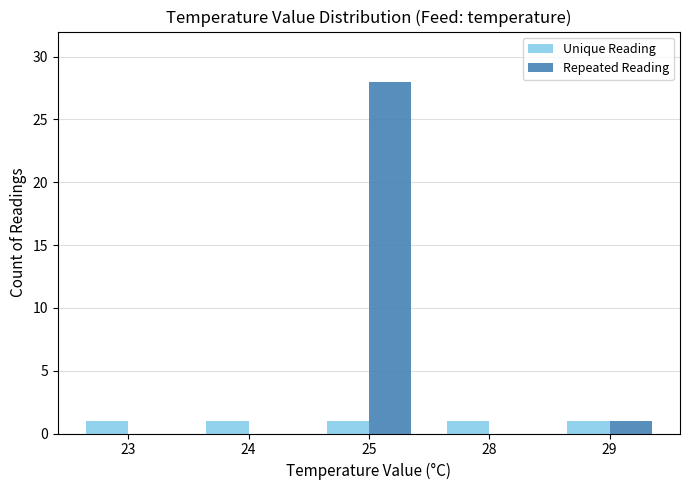

Reading left to right, what are all the values shown in this chart?

Unique Reading: 1	1	1	1	1
Repeated Reading: 0	0	28	0	1